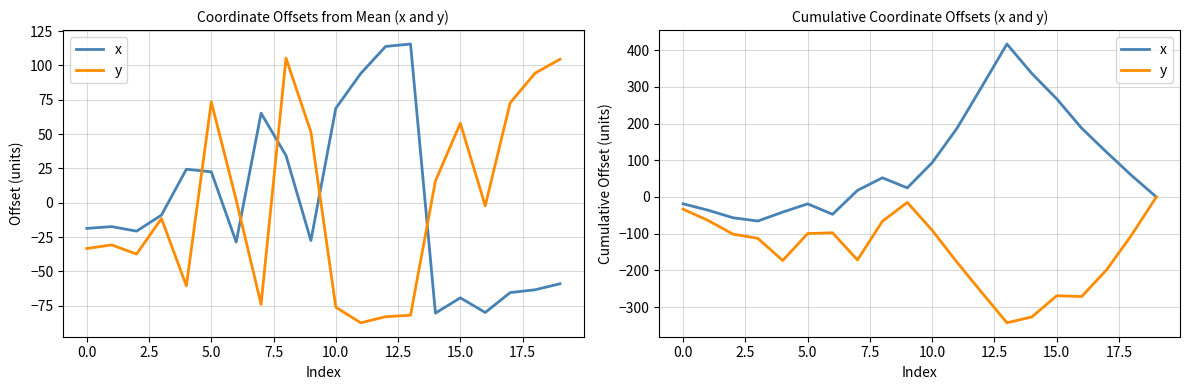

What is the difference between the maximum and minimum values in the x series?

482.6